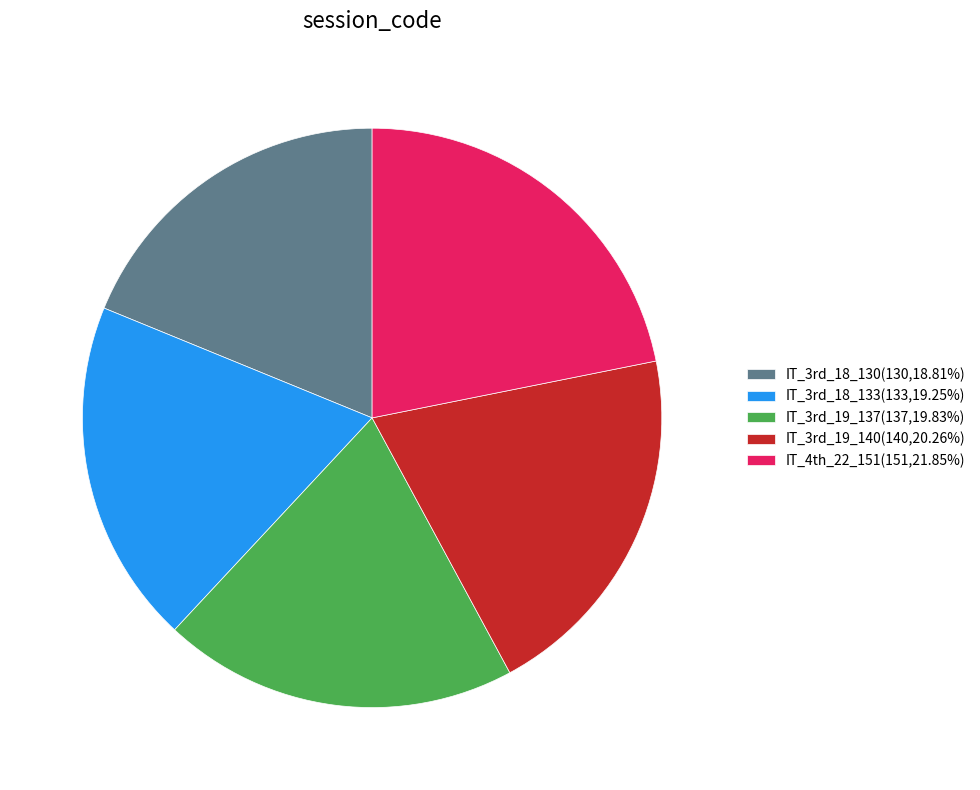

Is IT_3rd_18_130(130,18.81%) the majority of the pie?

No